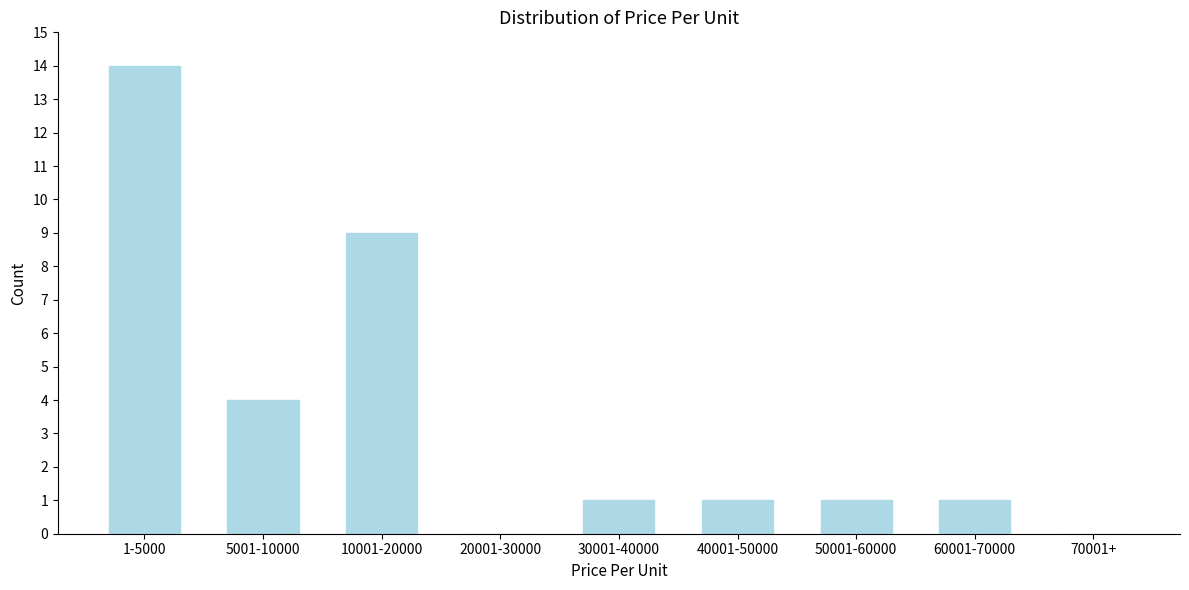

Reading left to right, transcribe all the data shown in this chart.

1-5000=14	5001-10000=4	10001-20000=9	20001-30000=0	30001-40000=1	40001-50000=1	50001-60000=1	60001-70000=1	70001+=0